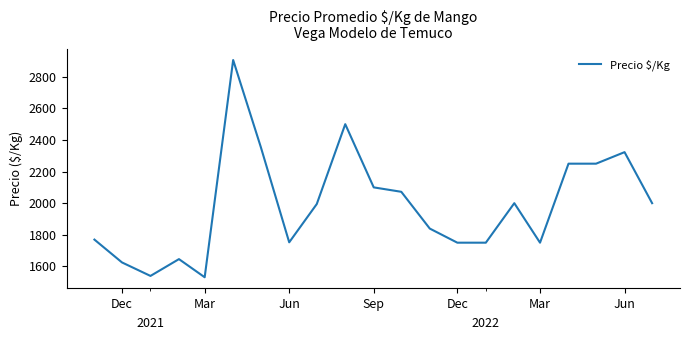

What is the greatest value displayed?

2906.0